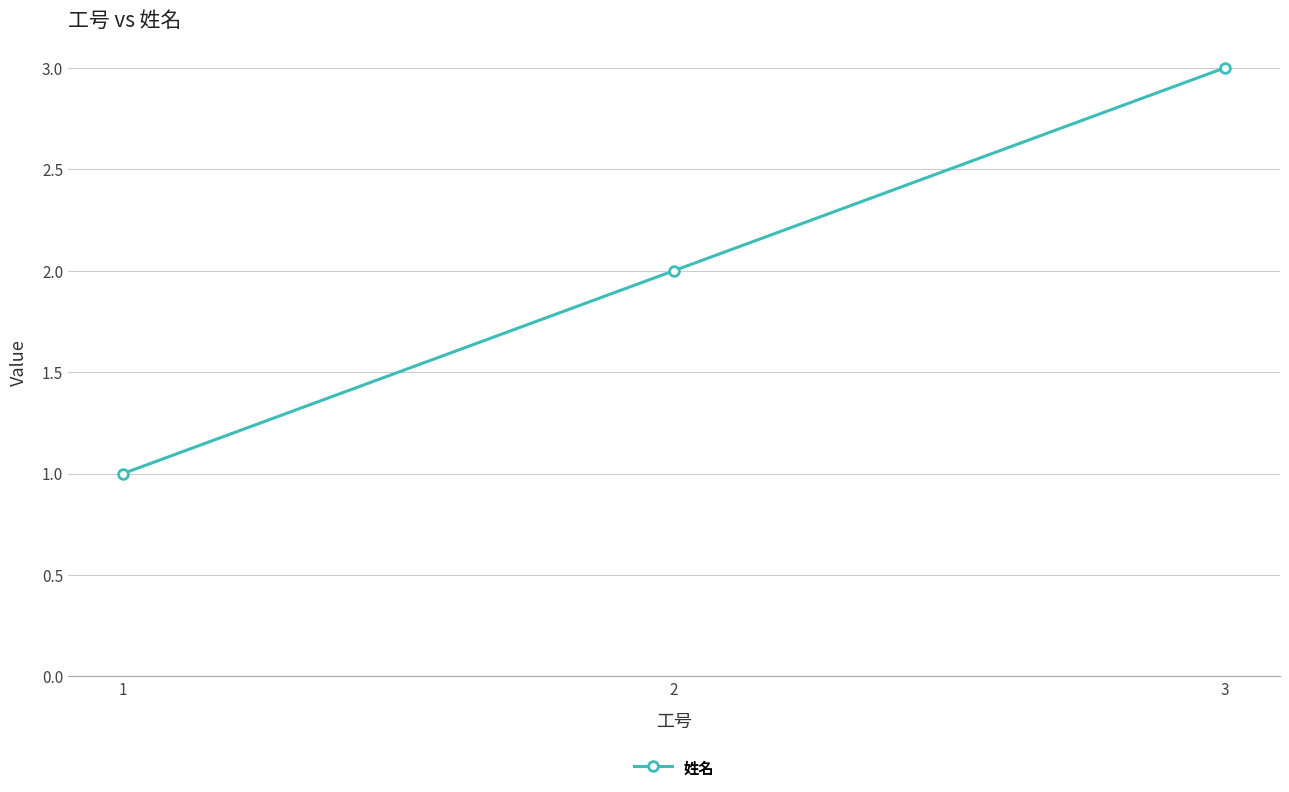

Reading left to right, transcribe all the data shown in this chart.

1	2	3